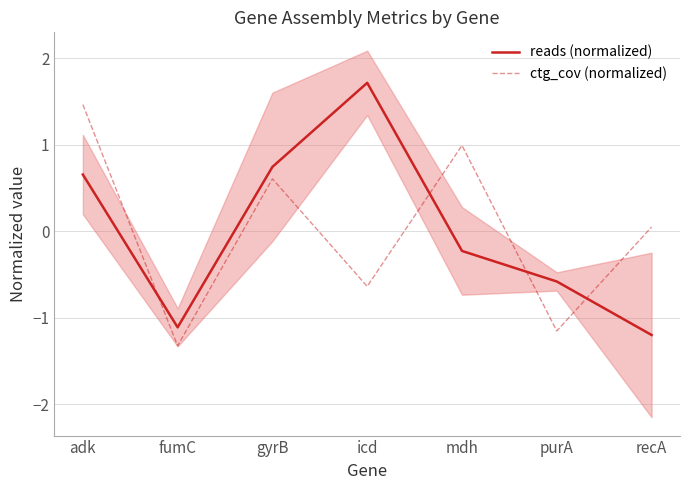

Where is the first local minimum for ctg_cov (normalized)?

fumC